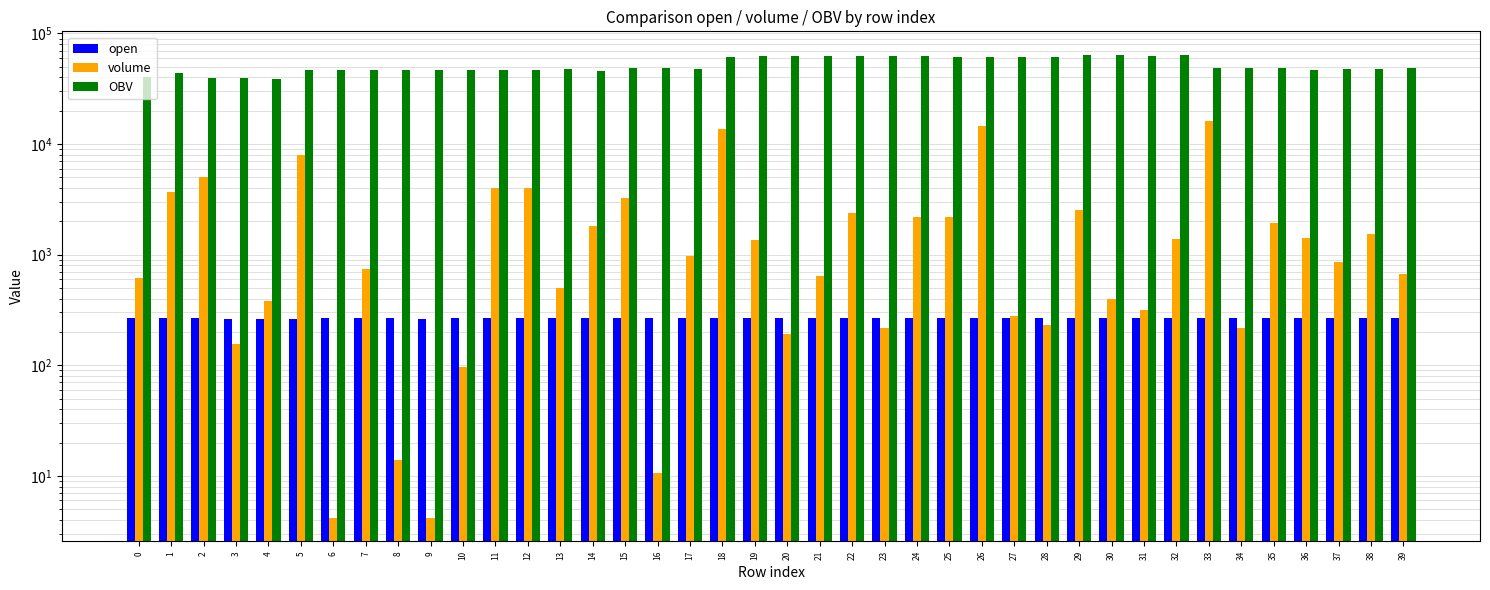

How many groups of bars are there?

40